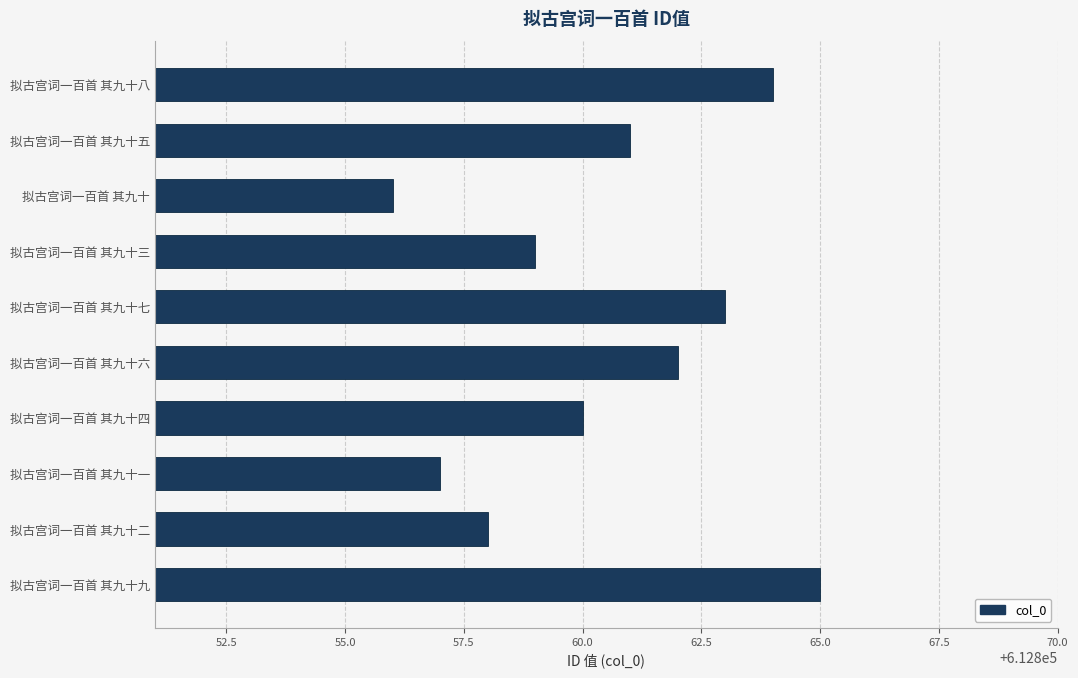

Rank the categories by value from lowest to highest.

拟古宫词一百首 其九十, 拟古宫词一百首 其九十一, 拟古宫词一百首 其九十二, 拟古宫词一百首 其九十三, 拟古宫词一百首 其九十四, 拟古宫词一百首 其九十五, 拟古宫词一百首 其九十六, 拟古宫词一百首 其九十七, 拟古宫词一百首 其九十八, 拟古宫词一百首 其九十九